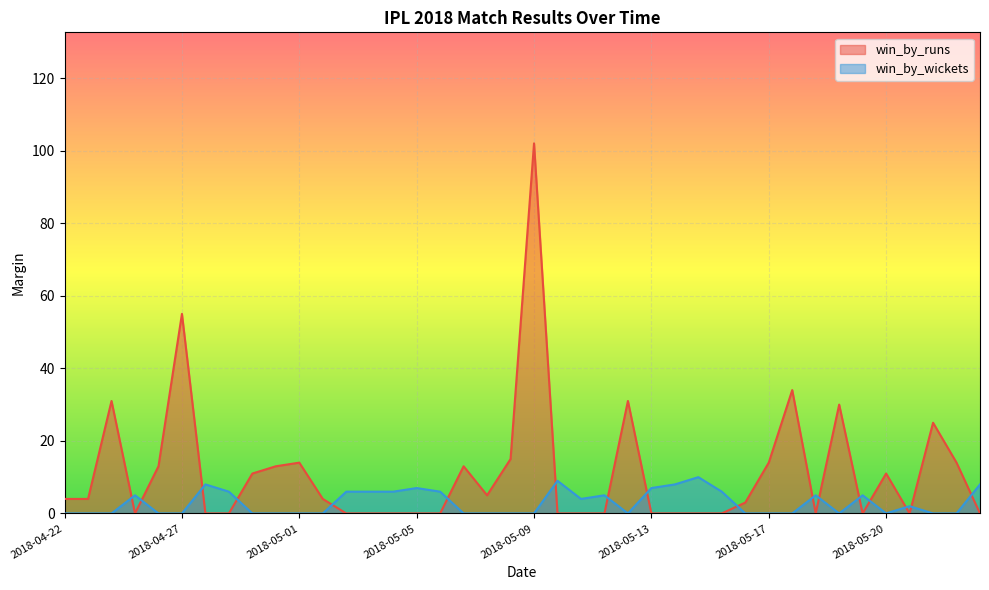

What is the total value across all series at 2018-04-26?

13